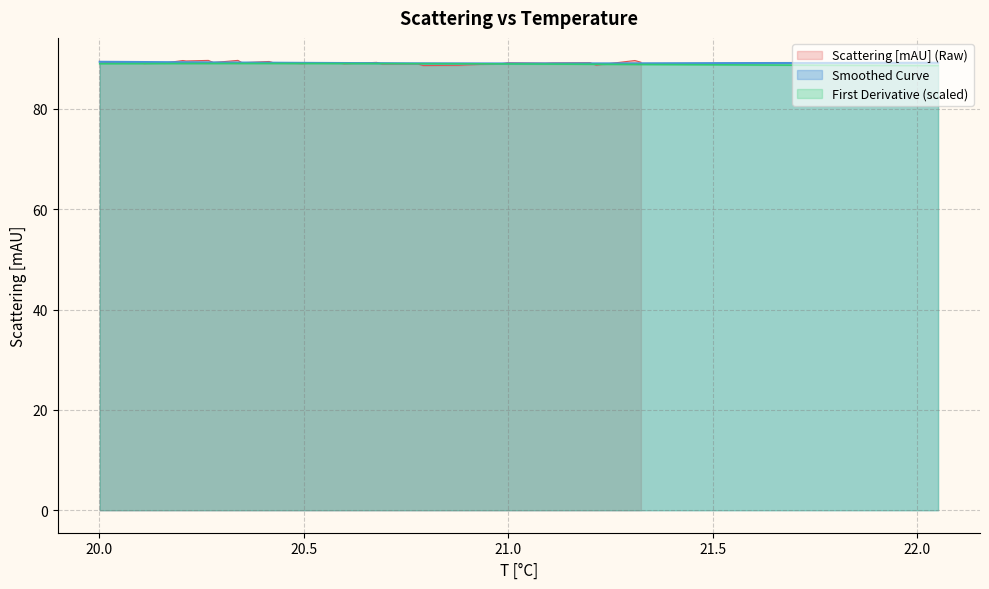

What is the maximum value for Smoothed Curve?

89.4